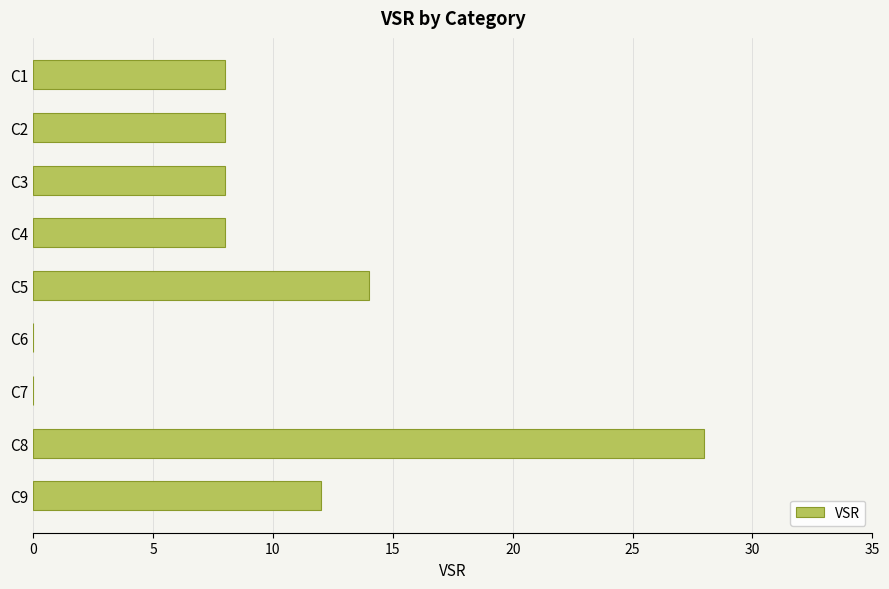

Which has a higher value, C9 or C5?

C5